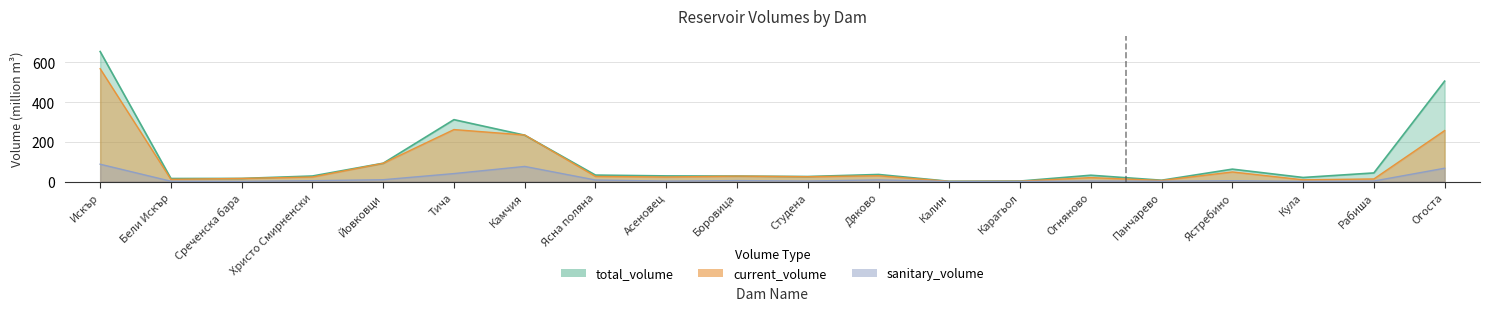

How many lines are shown in the chart?

3